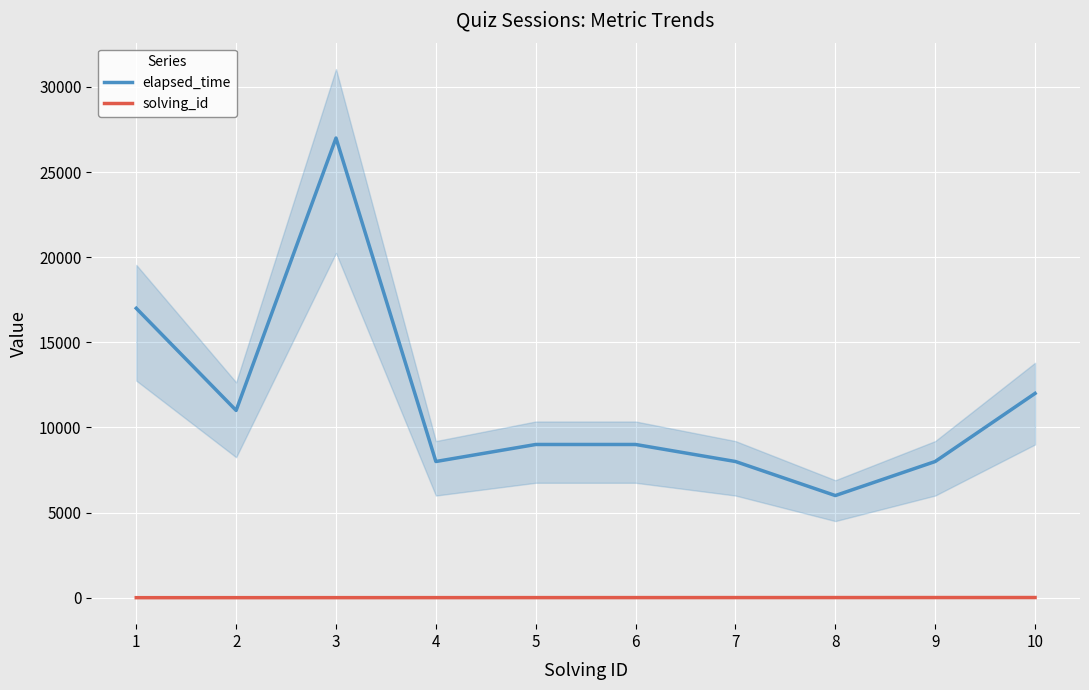

What is the approximate value of solving_id at 3?

3